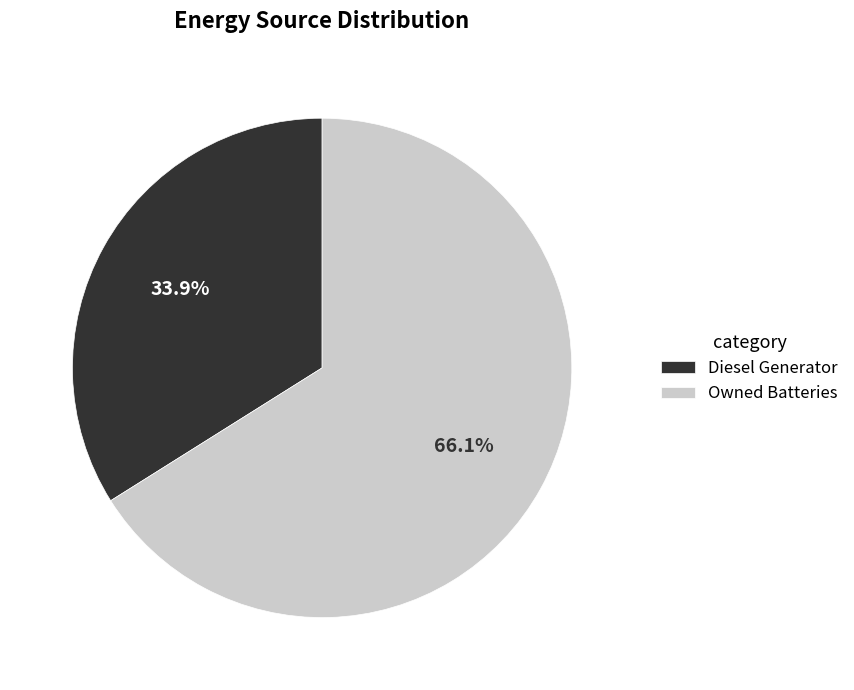

What is the largest slice in the pie chart?

Owned Batteries